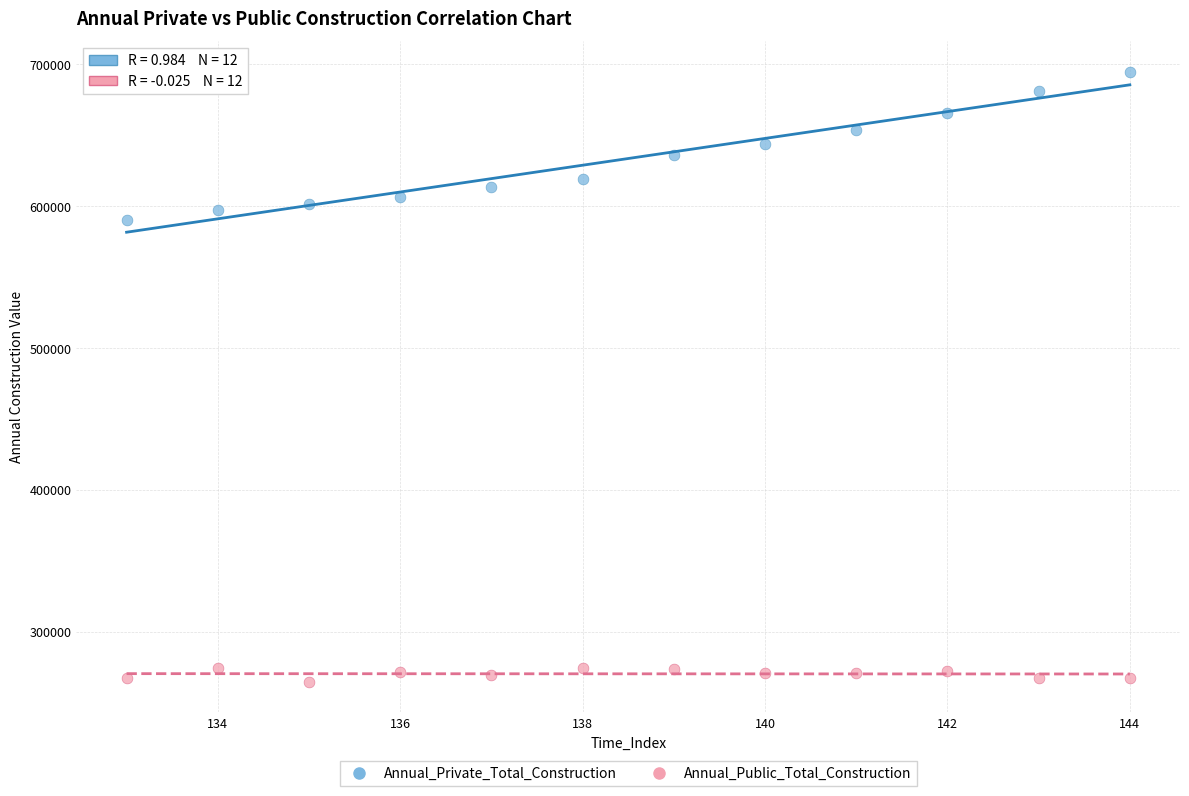

Which series has the largest Y range (max minus min)?

Annual_Private_Total_Construction